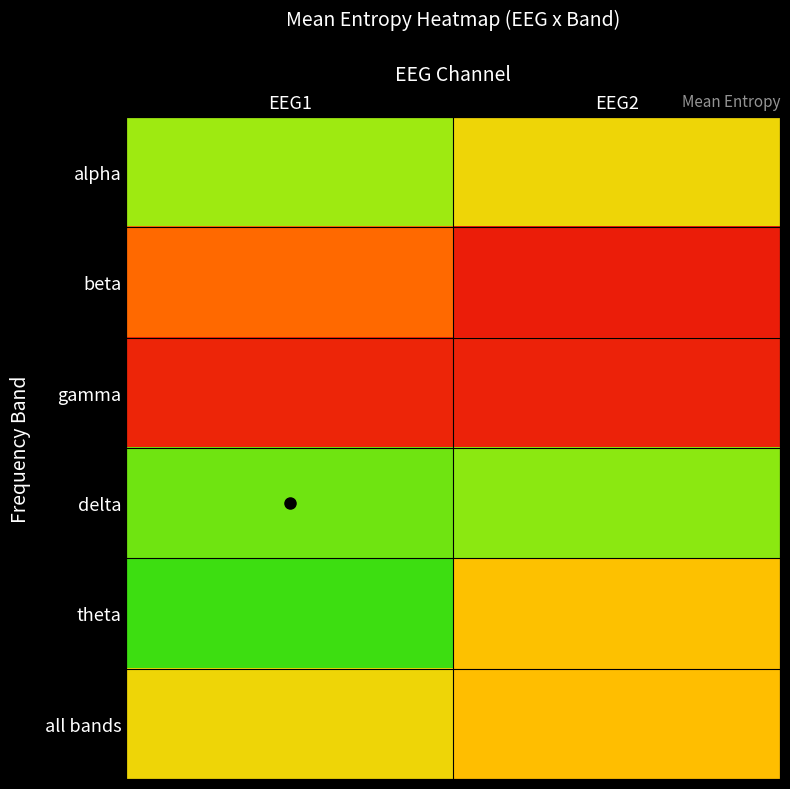

How many series are shown in this chart?

6